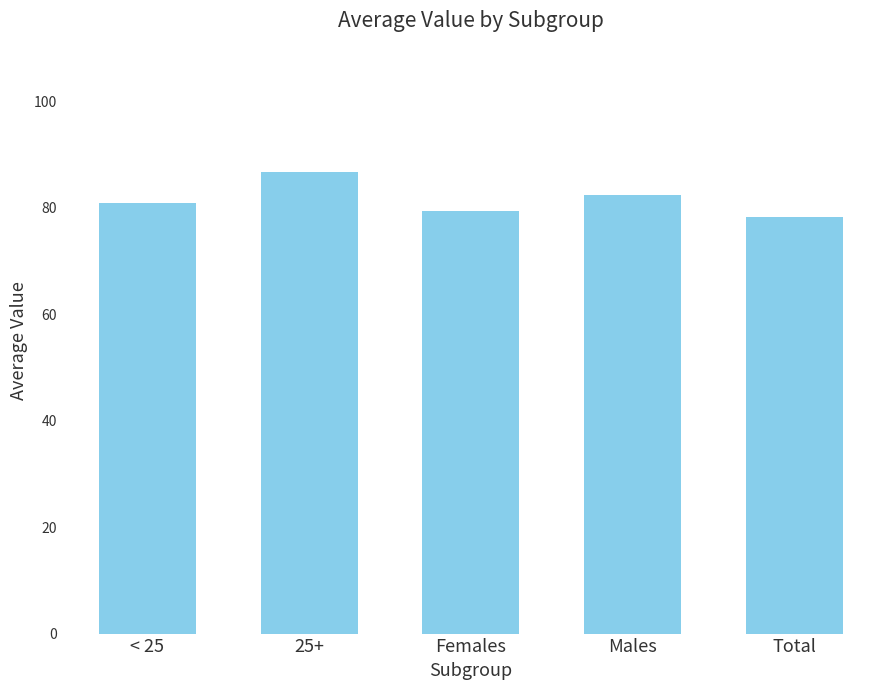

What is the label of the 2nd bar from the left?

25+